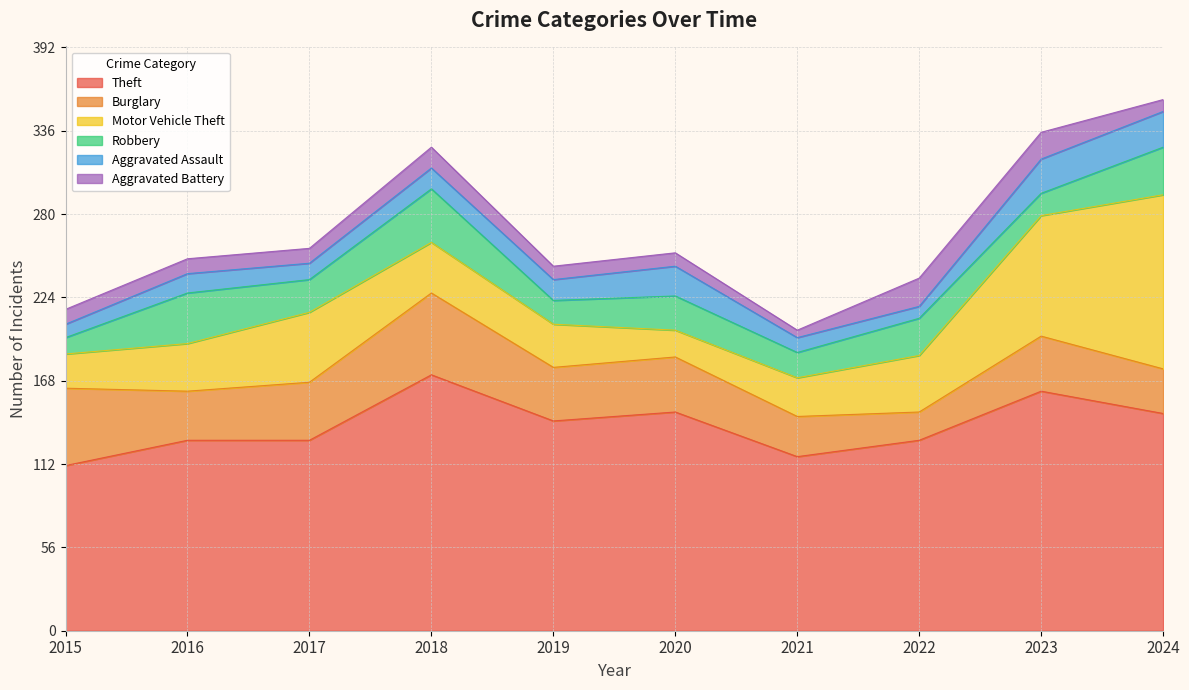

Does the chart have visible grid lines?

Yes